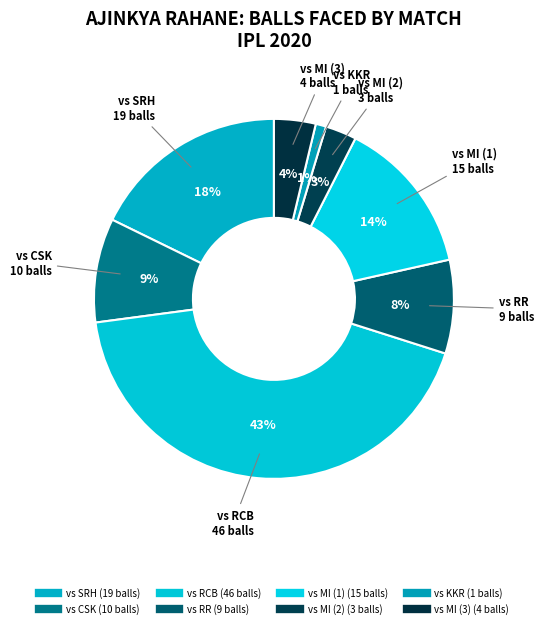

To the nearest percent, what is the average slice percentage?

12%